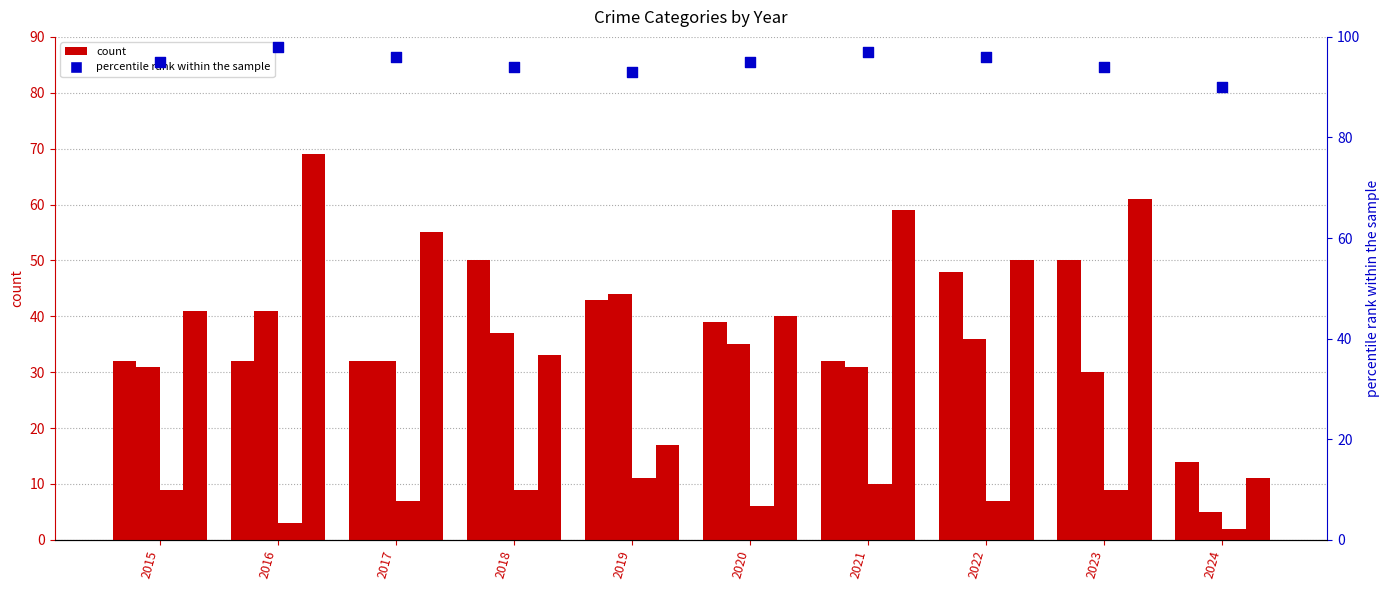

Which series has the widest spread of Y values?

Robbery